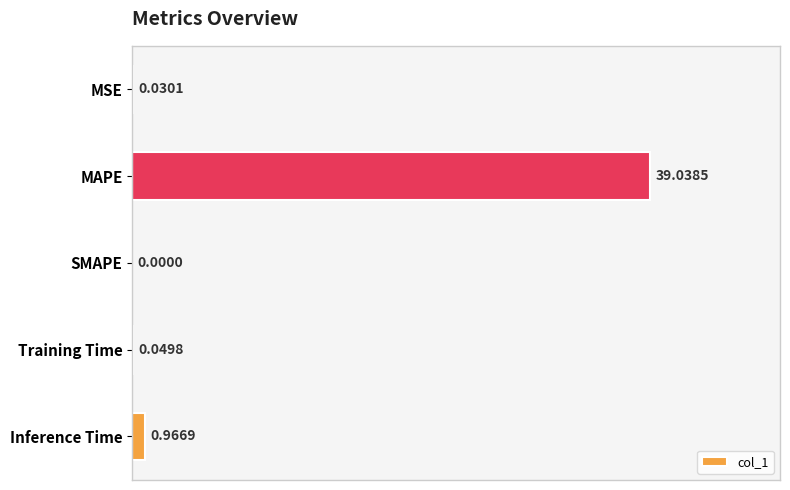

Where is the data nearest to the value 19?

Inference Time